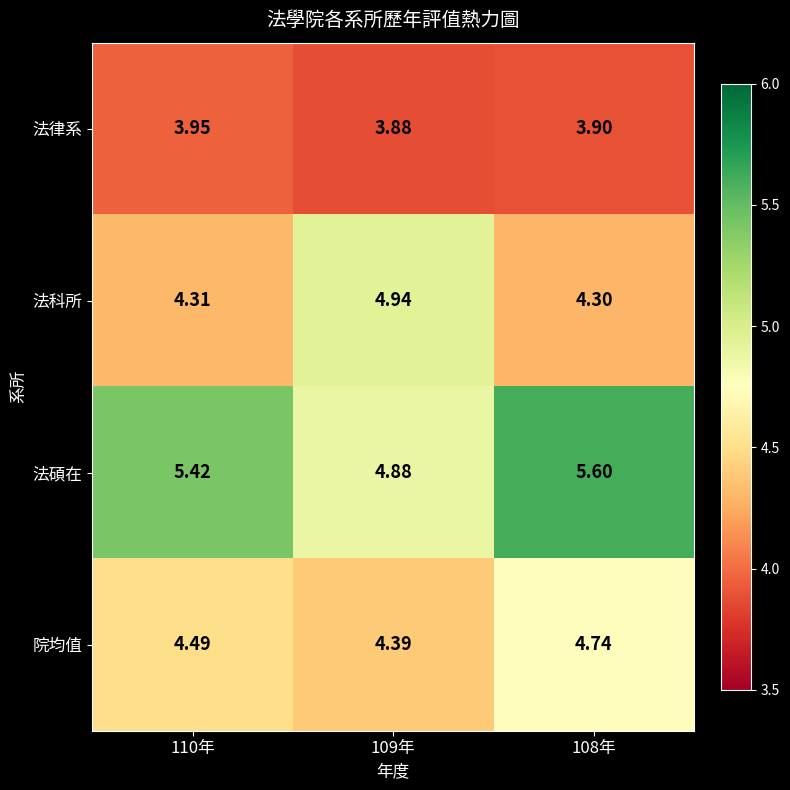

Rank the series at 109年 from lowest to highest value.

法律系, 院均值, 法碩在, 法科所